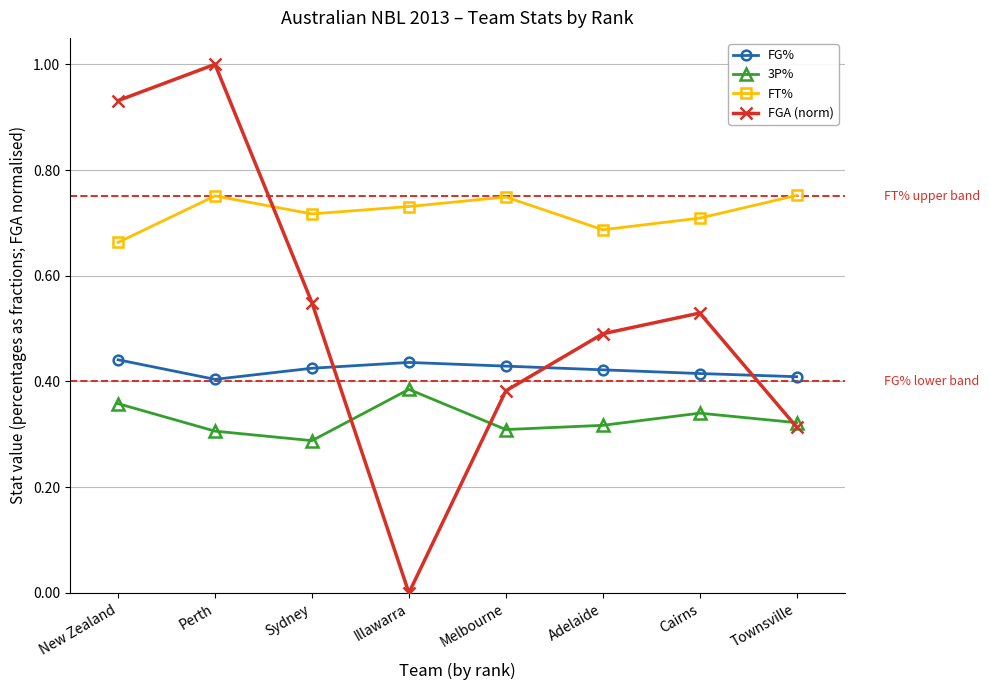

Which series has the largest total across all categories?

FT%